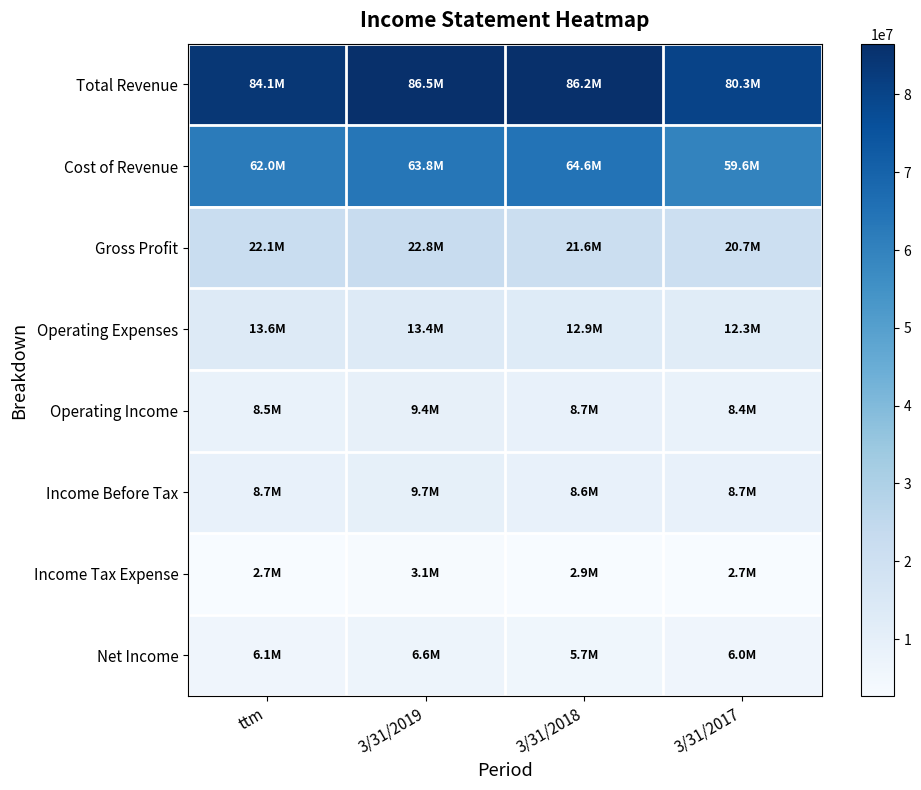

Which category has the highest value across all series?

3/31/2019